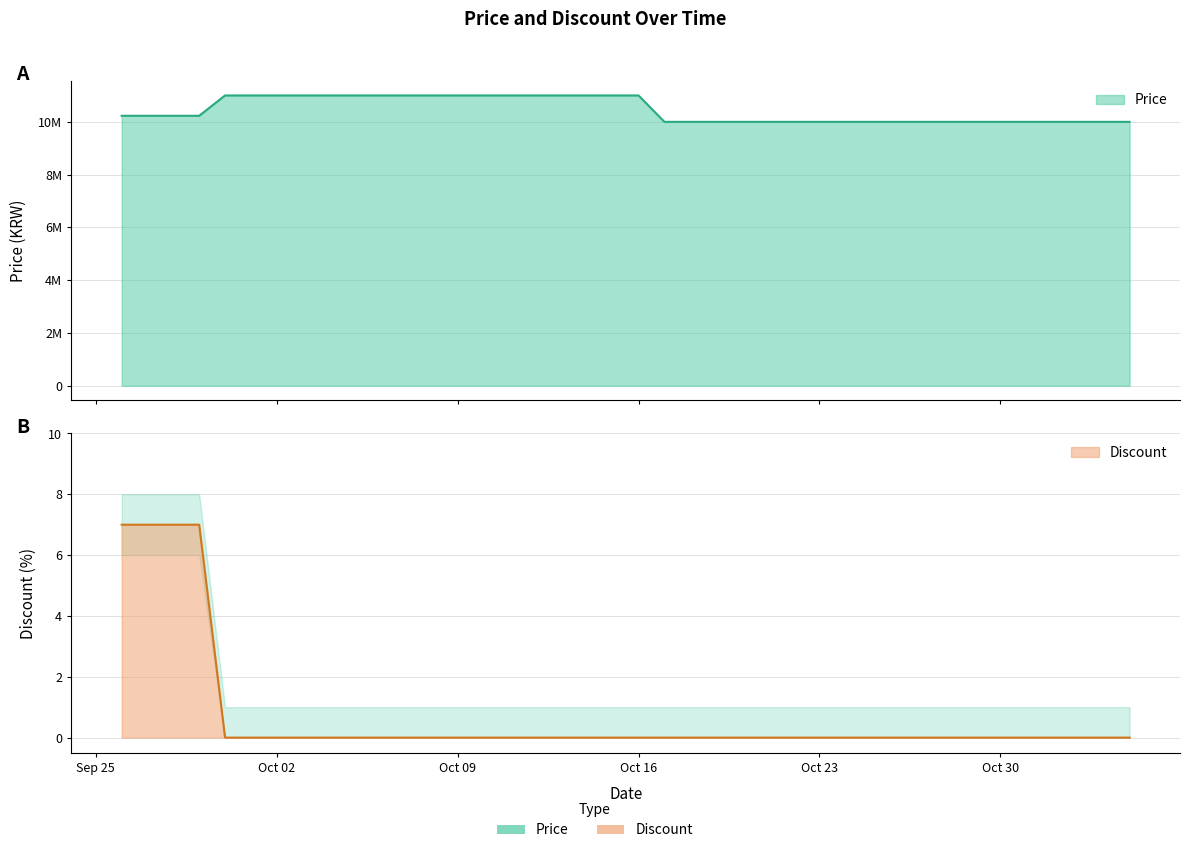

What is the label of the 25th point from the right?

2023-10-11